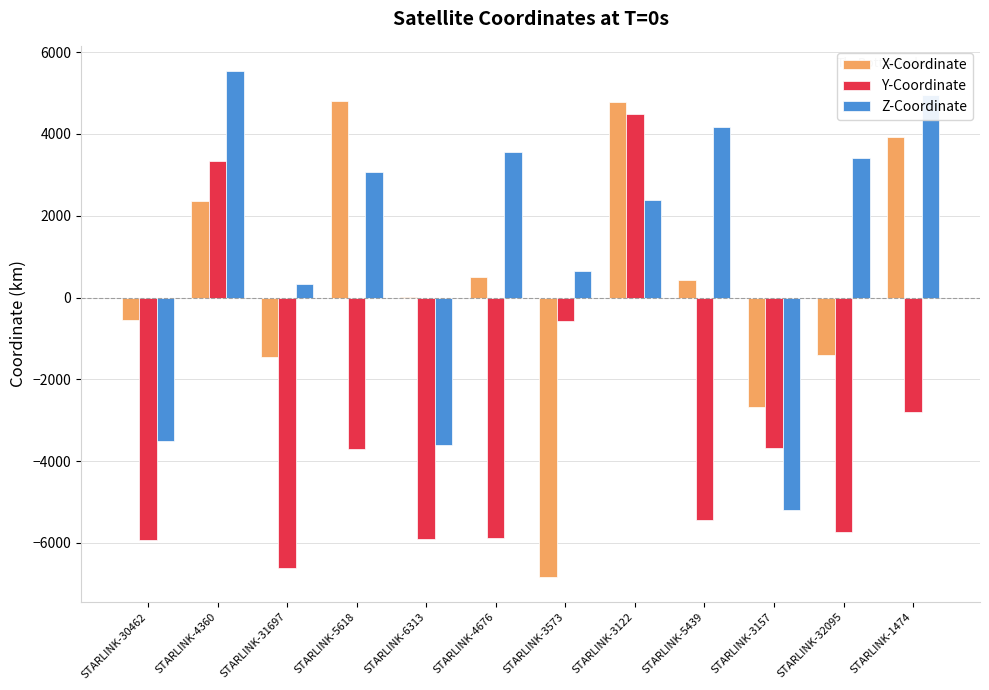

Where is Z-Coordinate nearest to the value 172?

STARLINK-31697